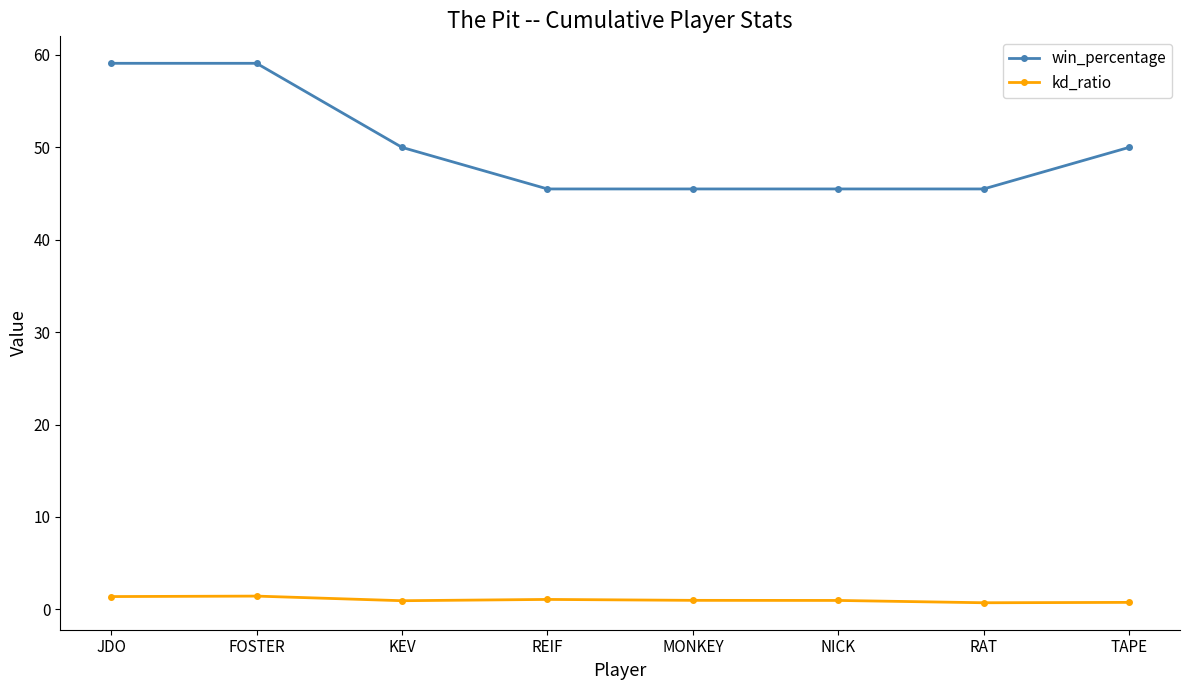

At which label does win_percentage first exceed 50?

JDO